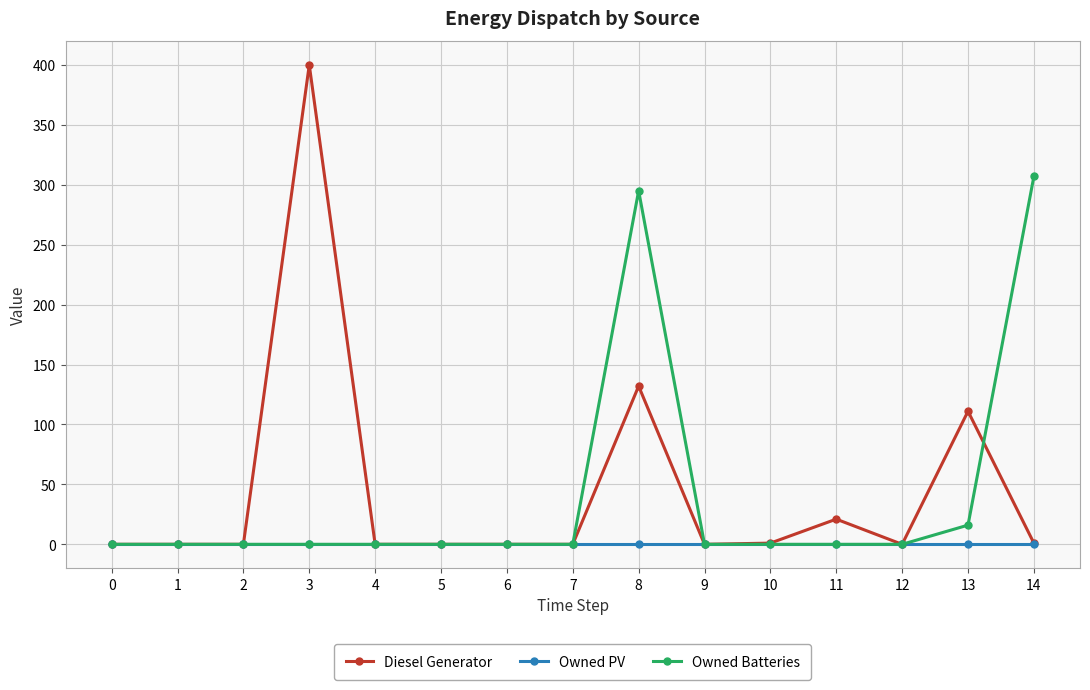

At which category is the sum across all series the highest?

8